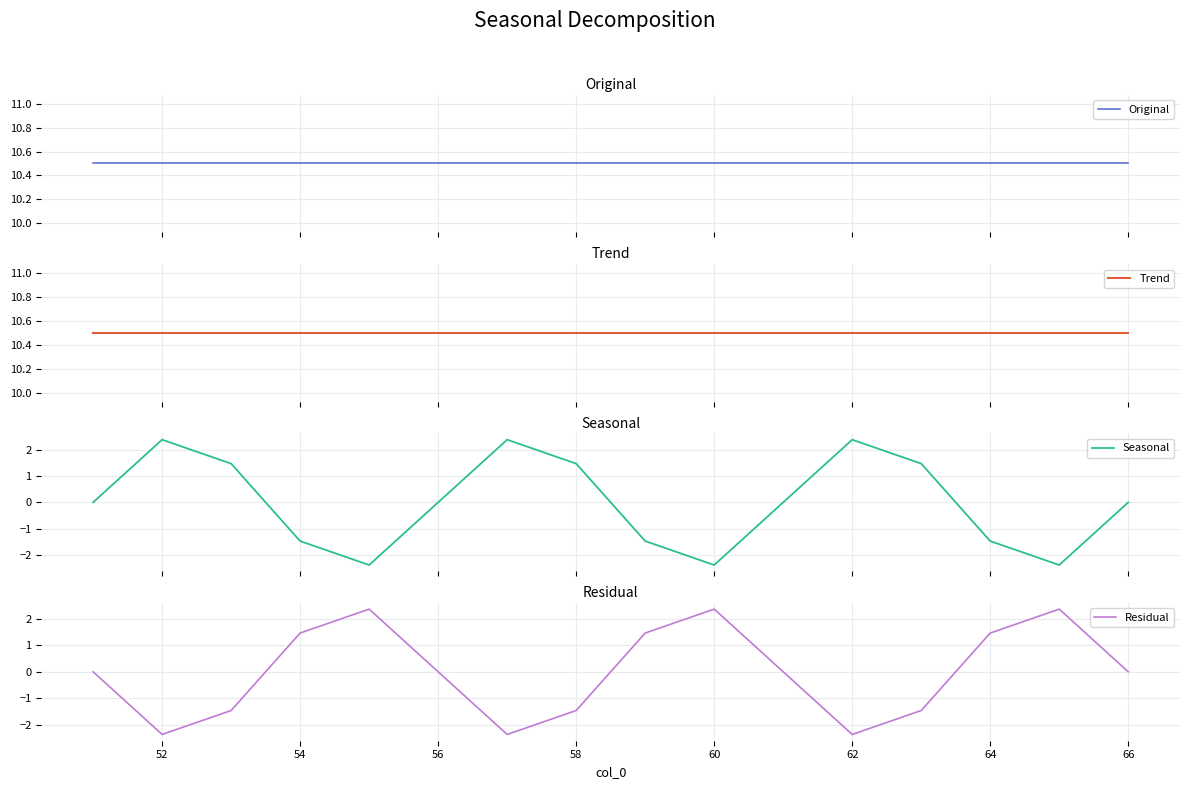

List the series in order of their peak value, highest first.

Original, Trend, Residual, Seasonal